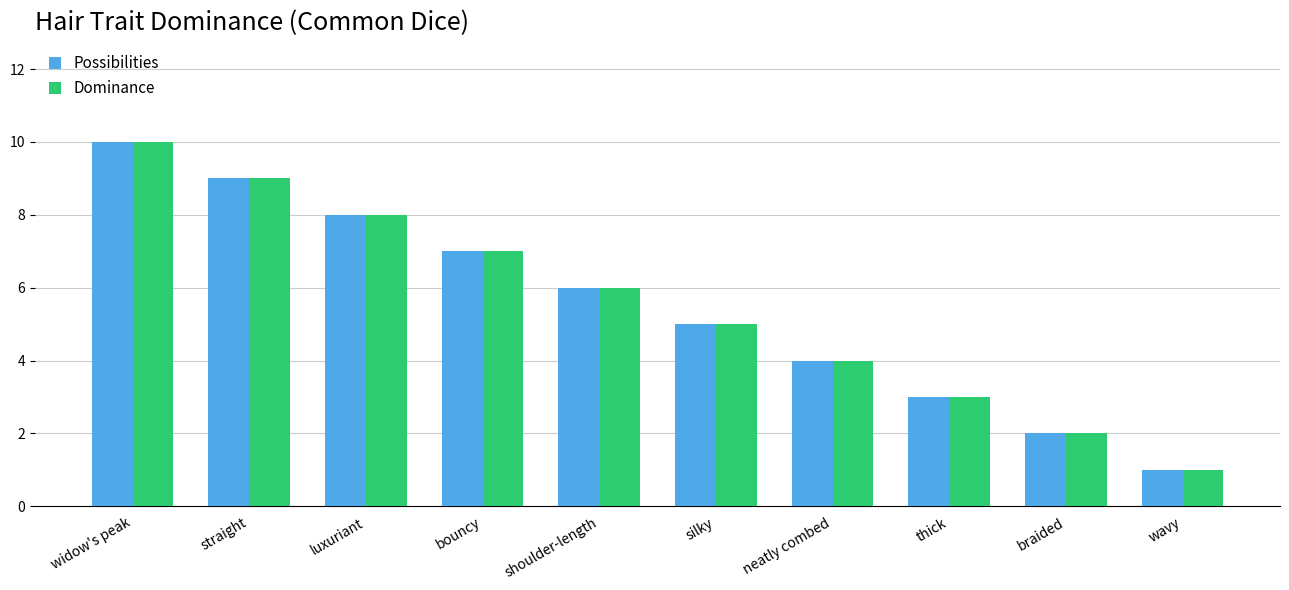

The value of Possibilities at luxuriant is 2. True or false?

False